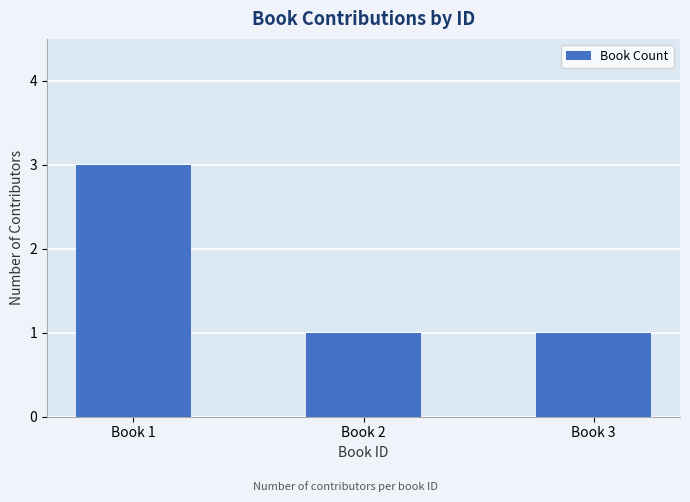

What is the maximum value shown in the chart?

3